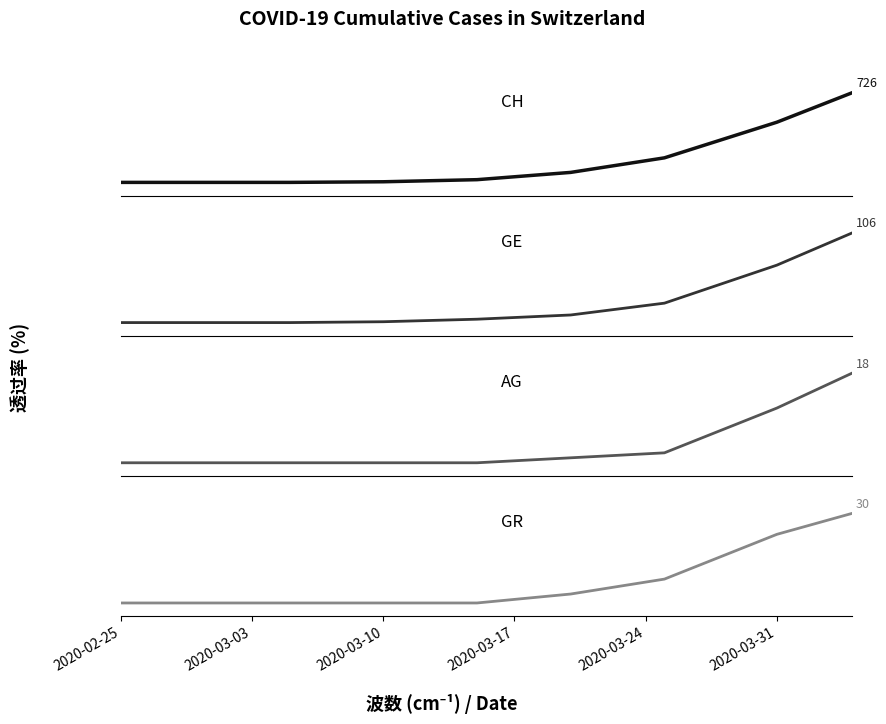

Is the value of GE at 2020-03-03 greater than the value of AG at 2020-03-31?

No